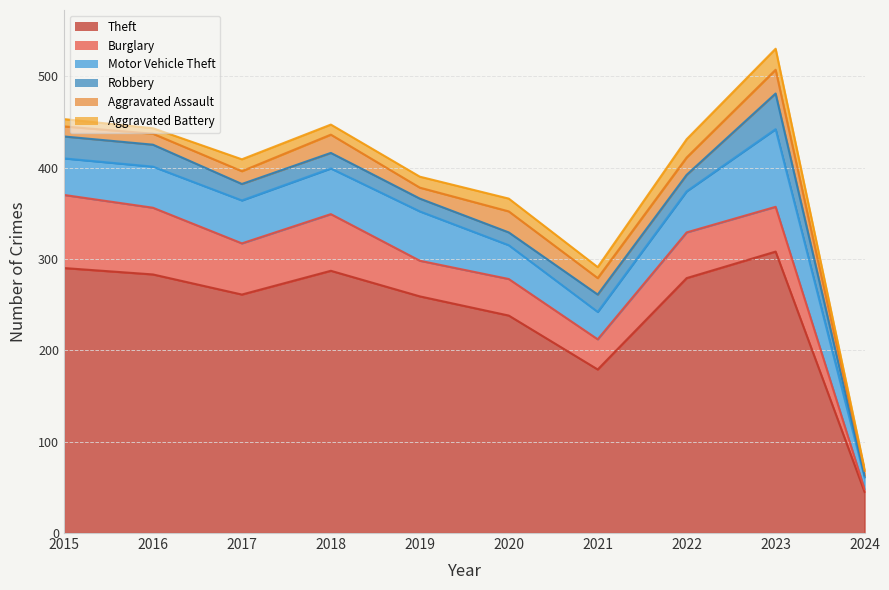

What is the spread (max minus min) of values at 2018?

276